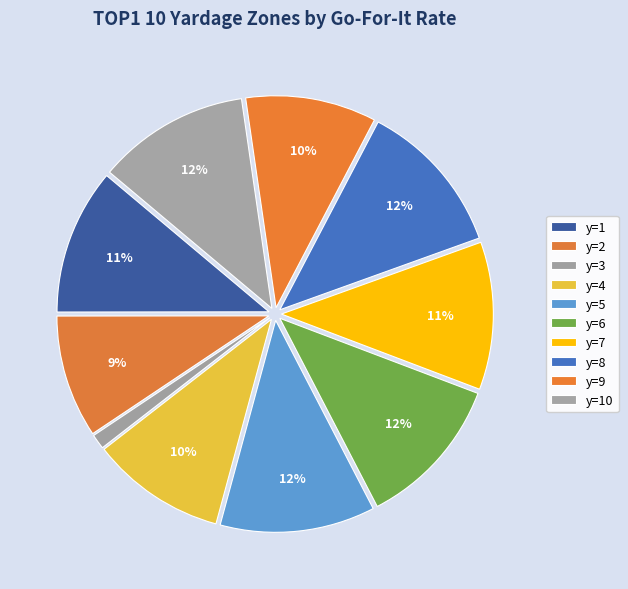

Which slice is the largest?

y=5 (gofor)